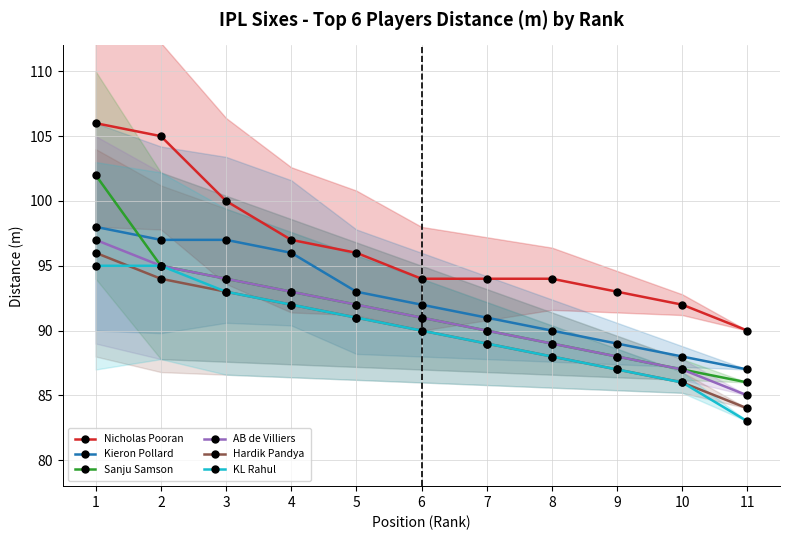

What is the sum of all AB de Villiers values?

1001